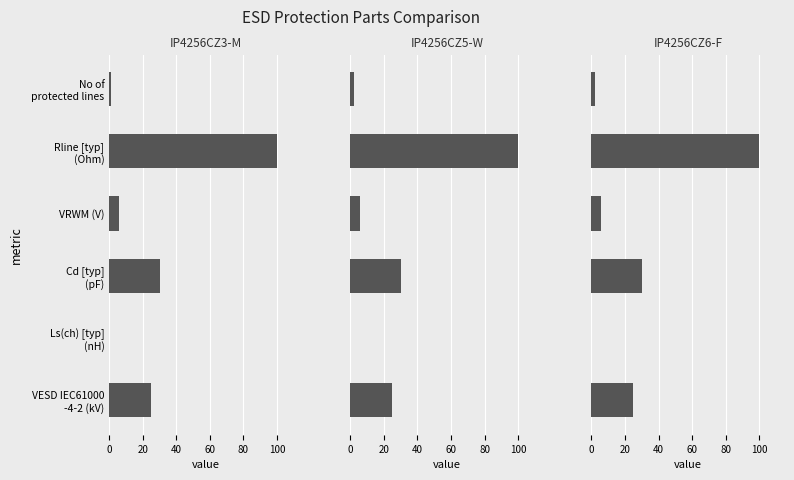

What is the greatest value displayed?

100.0